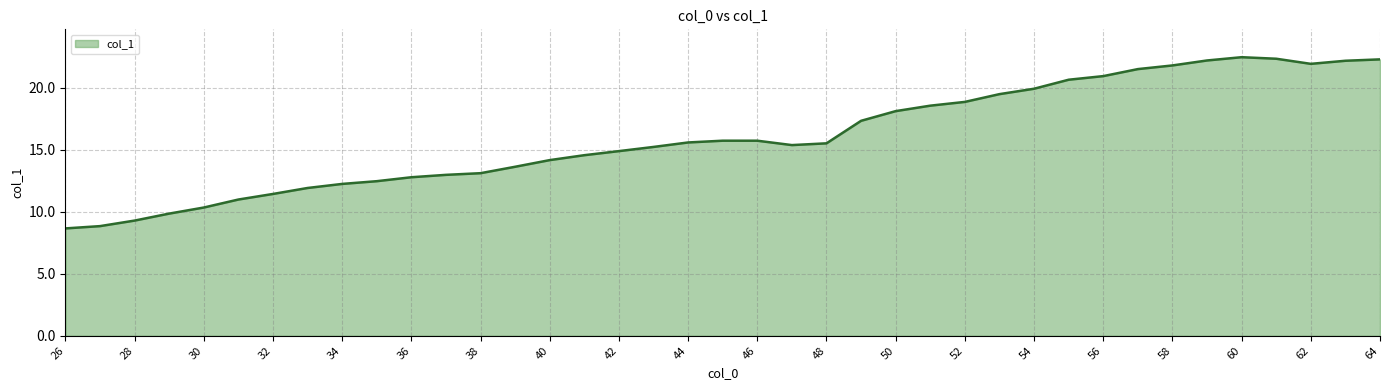

What is the smallest value displayed?

8.7